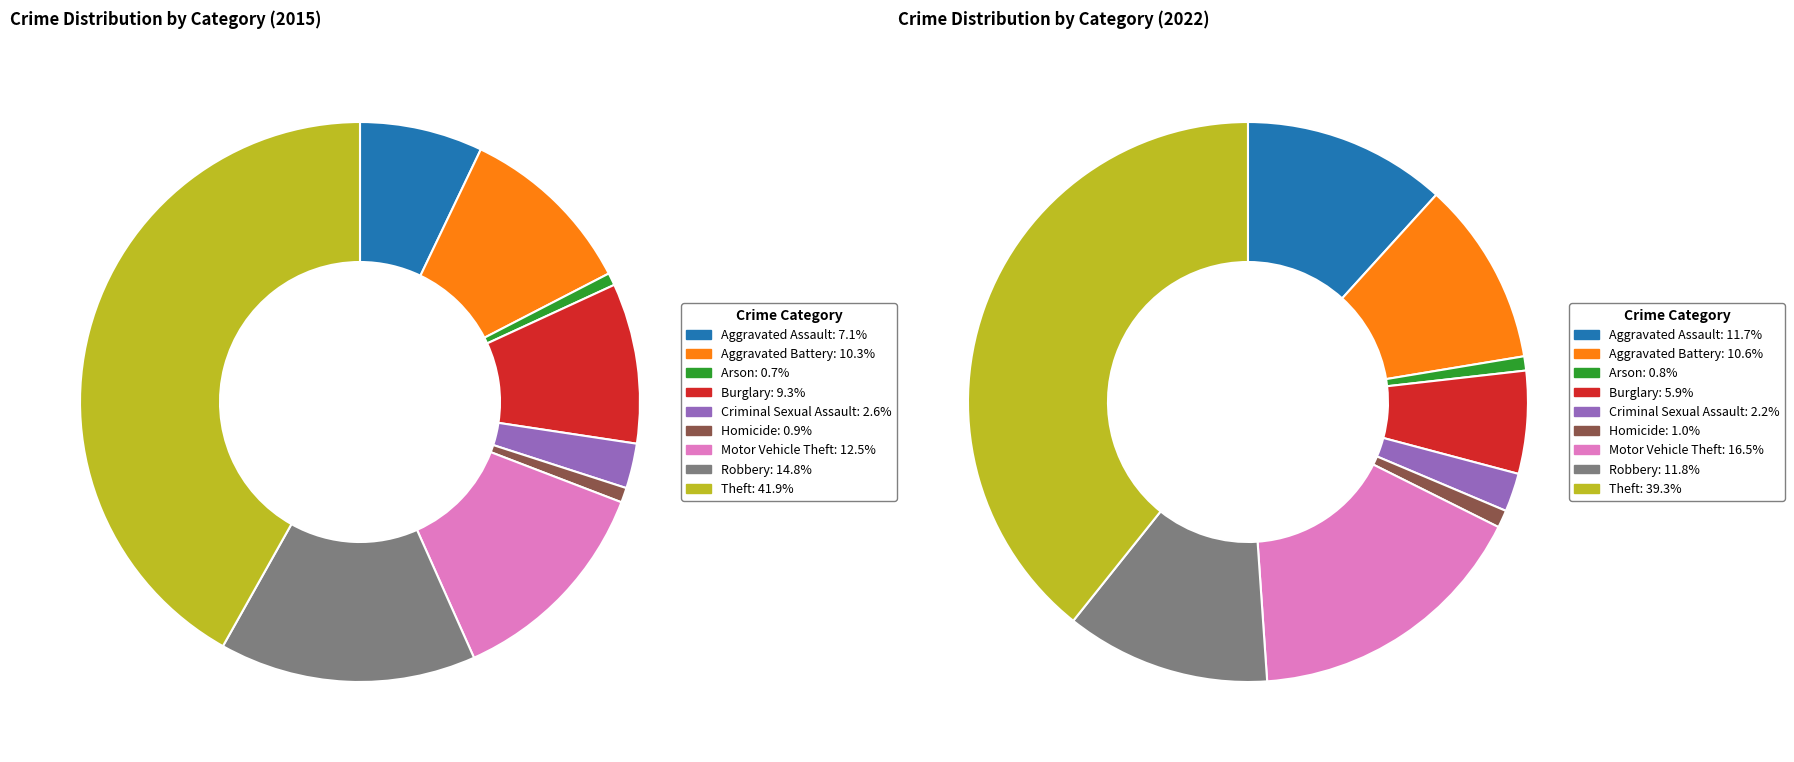

Combined, what portion of the pie is 7 and 4?

17.4%